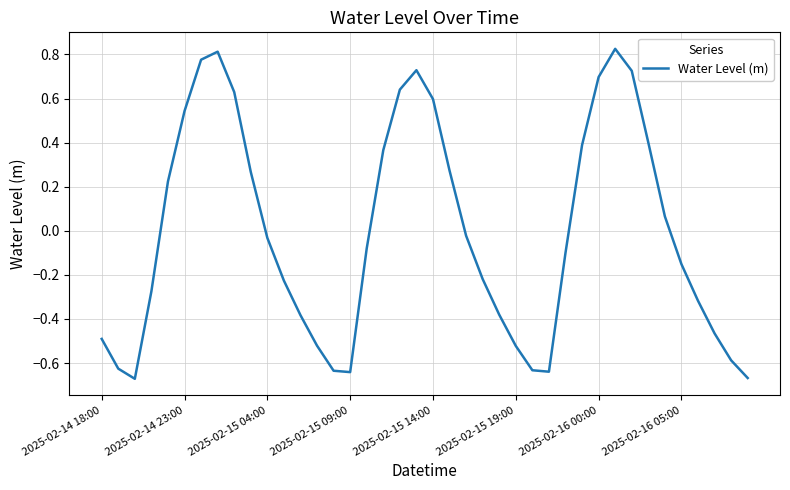

What is the difference between the maximum and second lowest values?

1.5